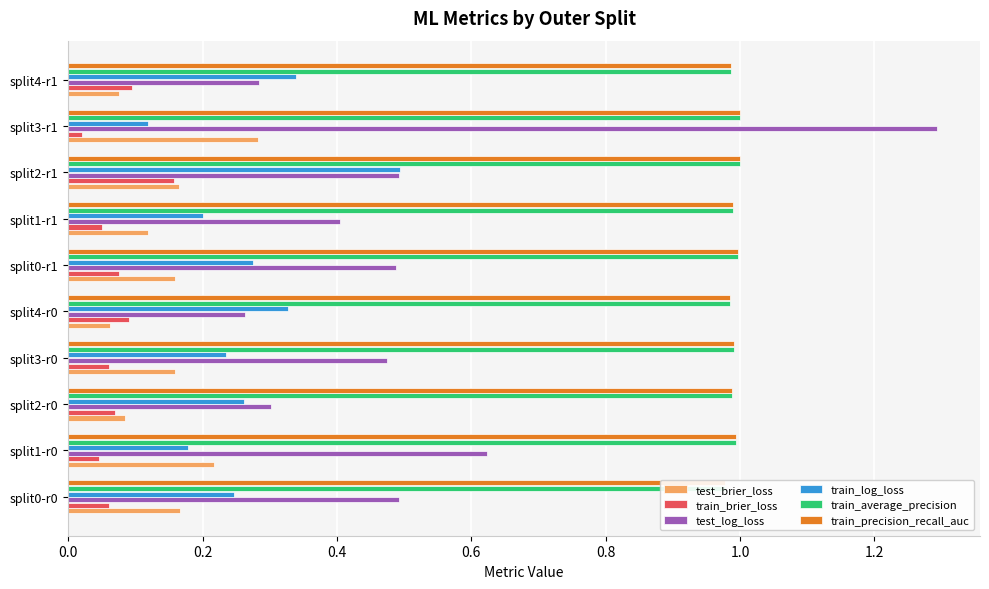

Which series has the largest total across all categories?

train_average_precision